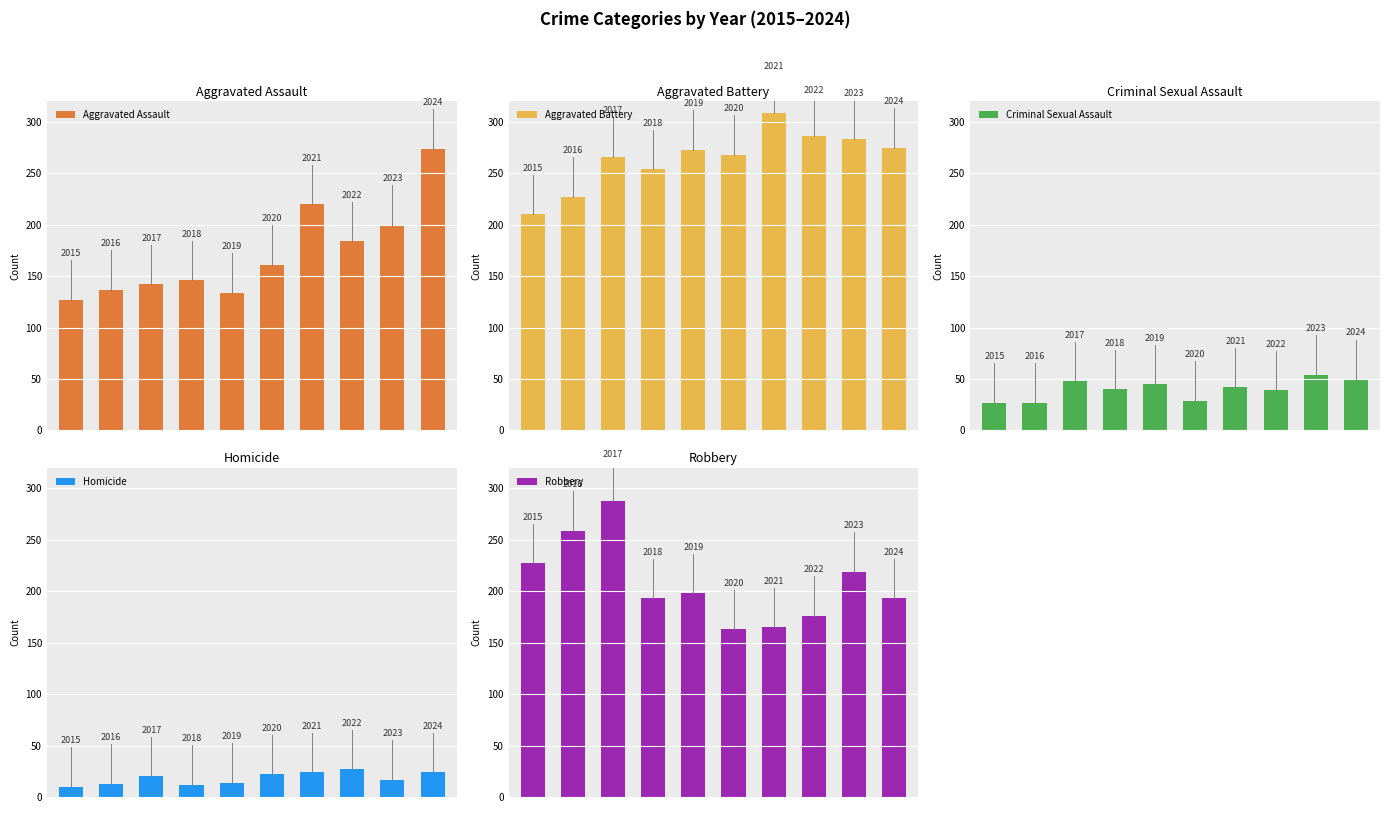

Which series has the largest total across all categories?

Aggravated Battery